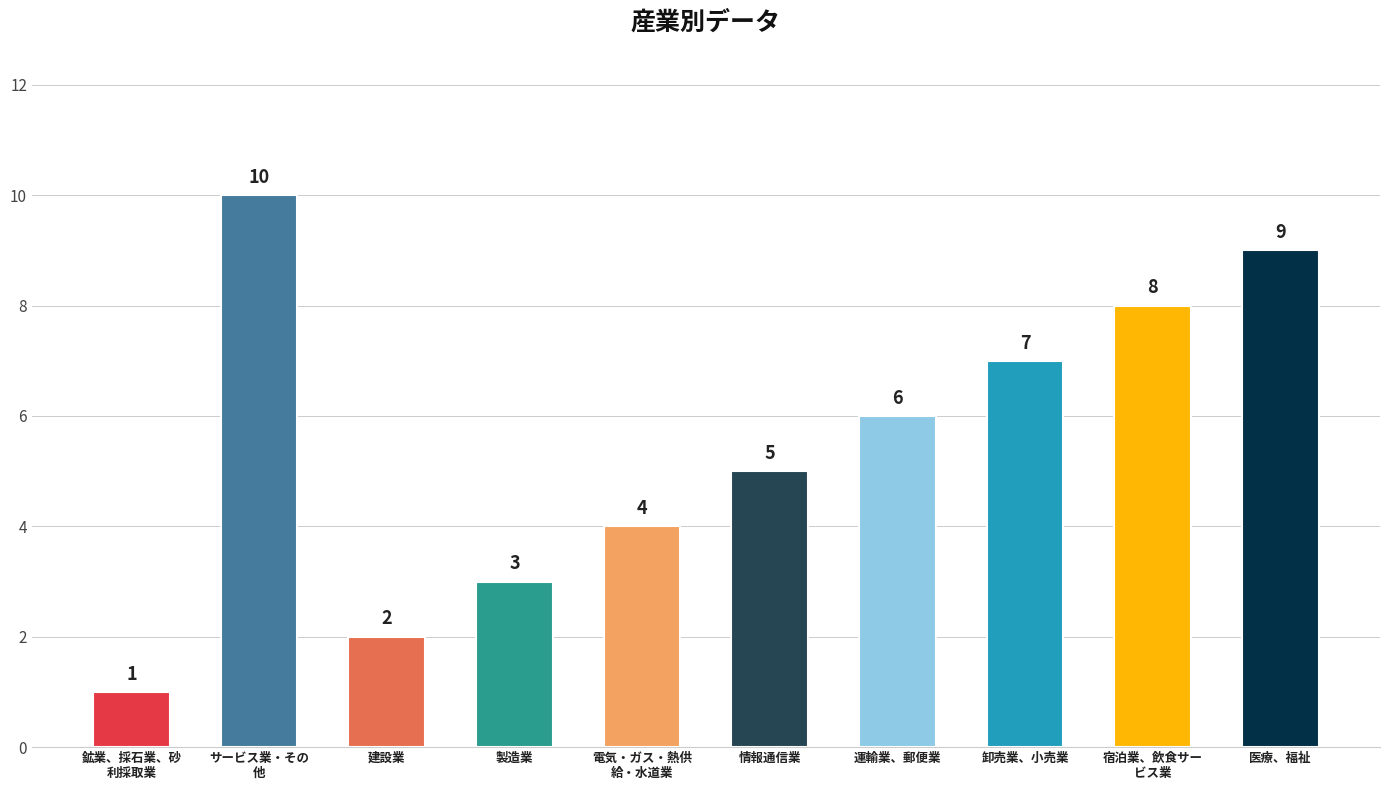

The chart shows a value of 3 at 卸売業、小売業. True or false?

False